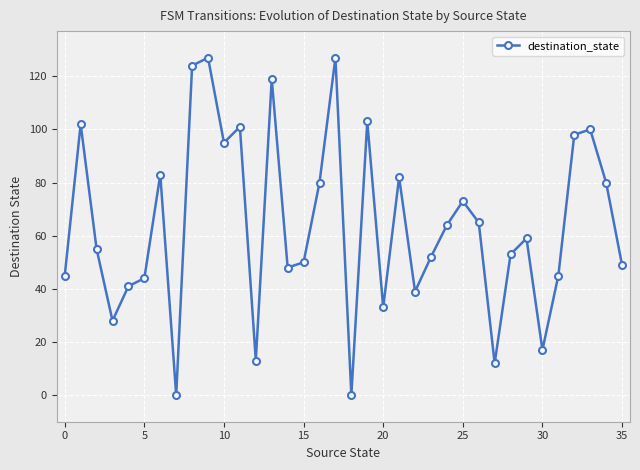

What is the maximum value shown in the chart?

127